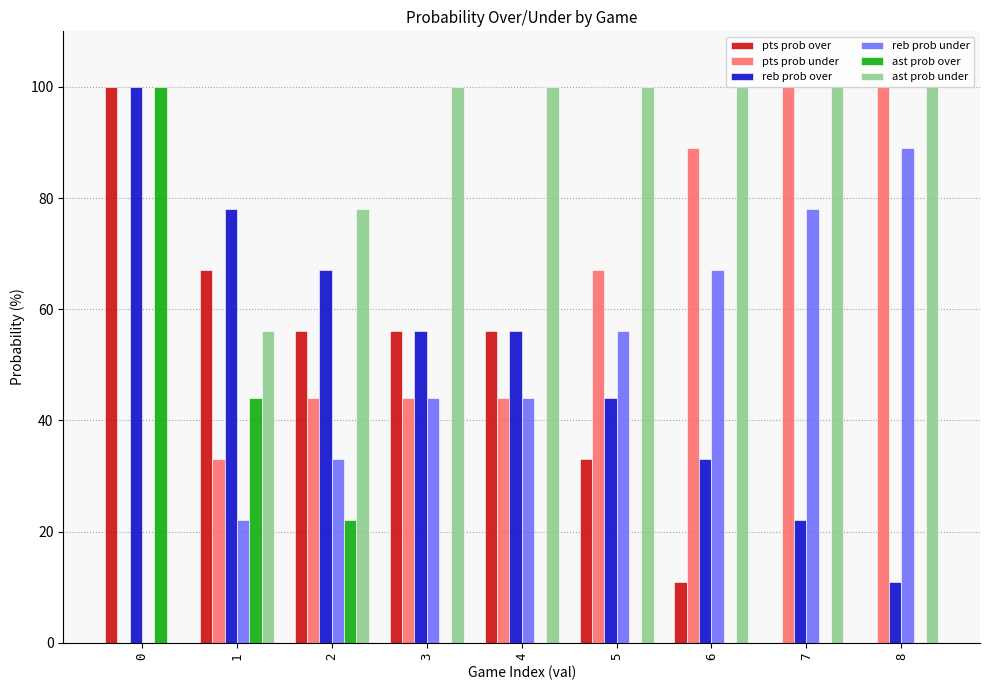

What is the maximum value for ast prob under?

100